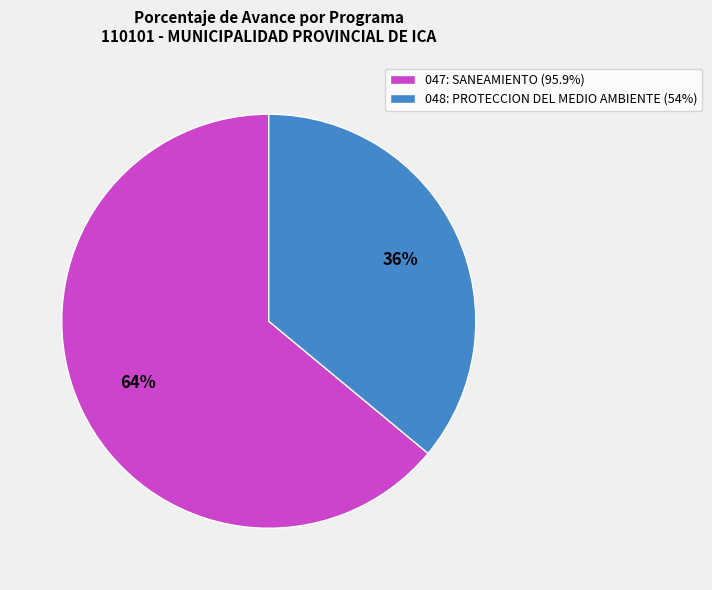

Which category accounts for the majority?

047: SANEAMIENTO